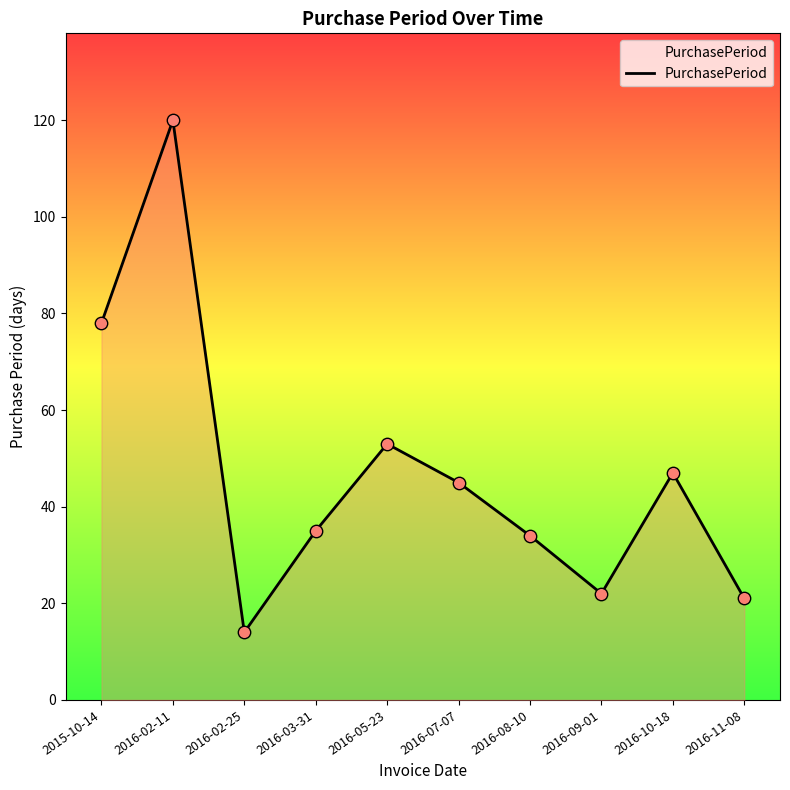

Which has a higher value, 2016-02-25 or 2016-07-07?

2016-07-07